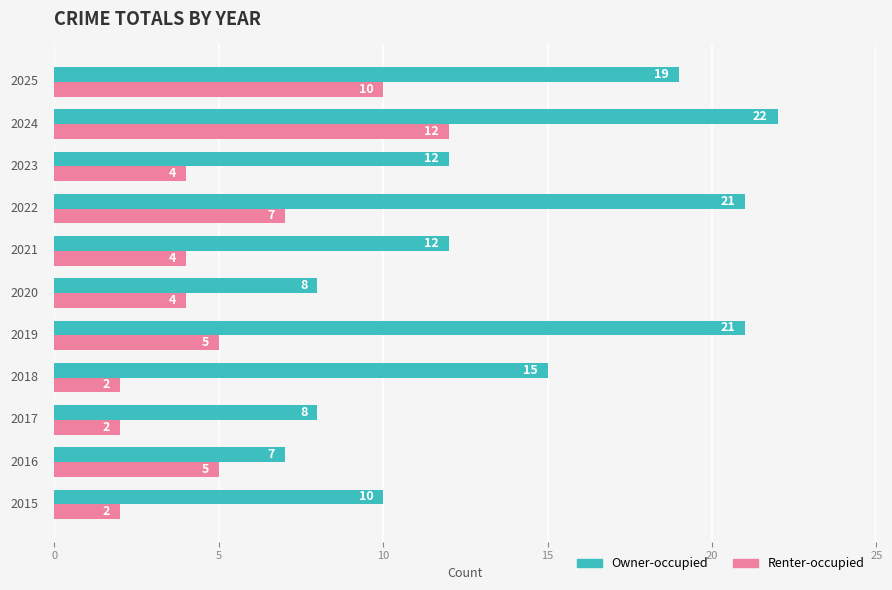

What is the difference between the maximum and minimum values in the Owner-occupied series?

15